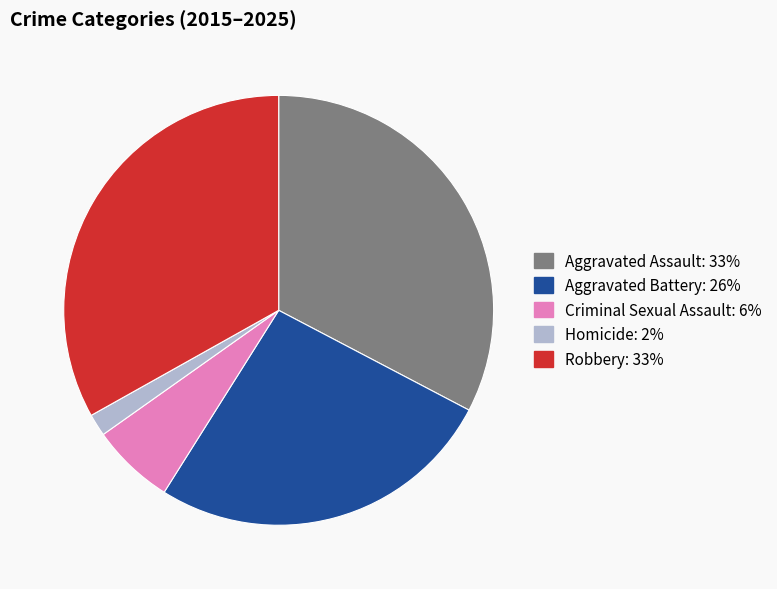

How many slices are in this pie chart?

5